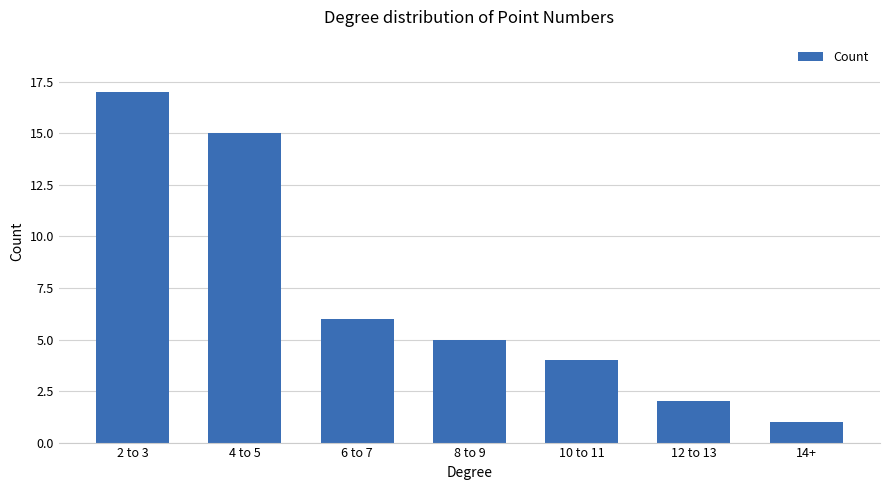

True or false: the data shows 6 at 6 to 7.

True